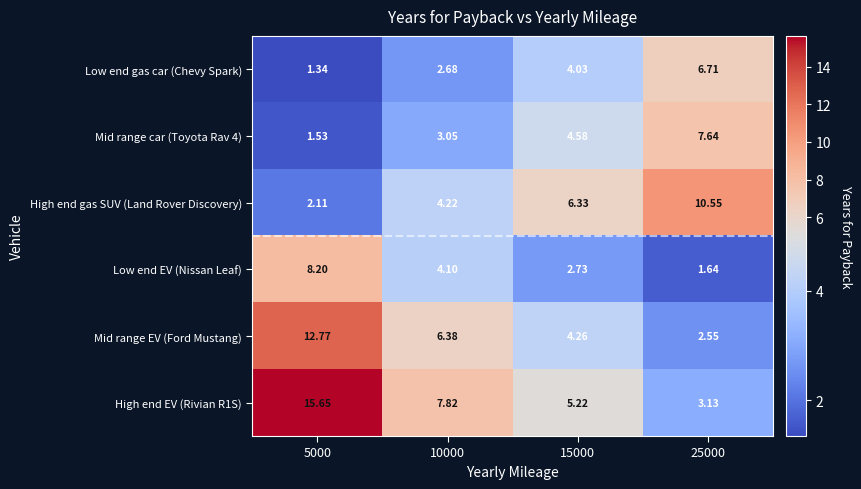

At 25000, list the series in order from smallest to largest.

Low end EV (Nissan Leaf), Mid range EV (Ford Mustang), High end EV (Rivian R1S), Low end gas car (Chevy Spark), Mid range car (Toyota Rav 4), High end gas SUV (Land Rover Discovery)